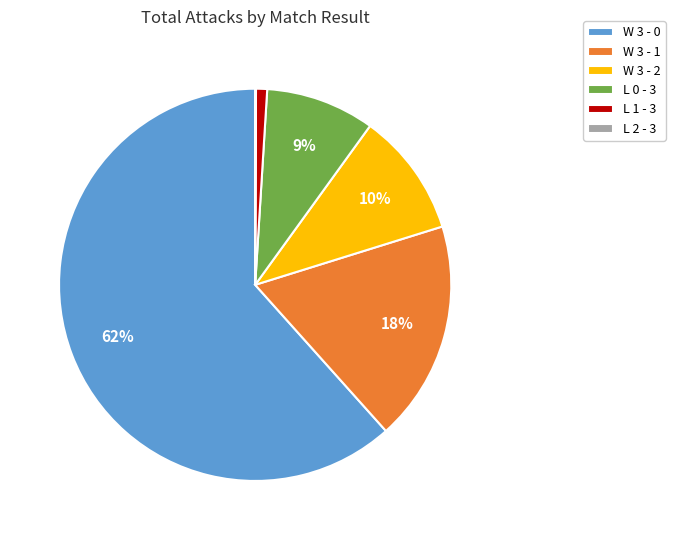

To the nearest percent, what is the average slice percentage?

17%